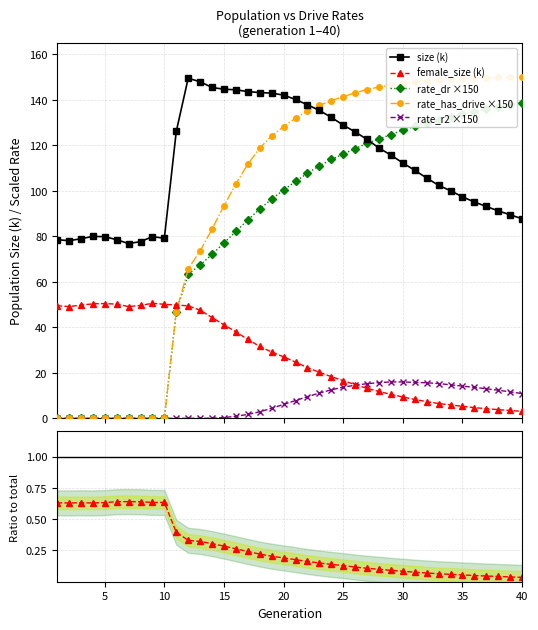

After their last crossing, which series has the higher values: rate_has_drive ×150 or size (k)?

rate_has_drive ×150